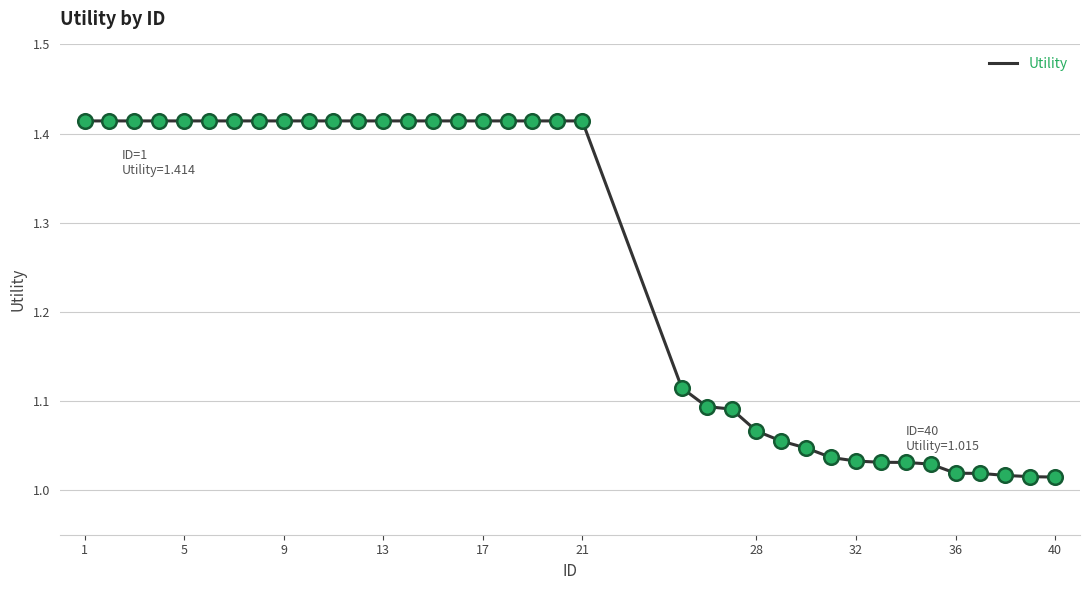

What is the difference between the maximum and minimum values?

0.4